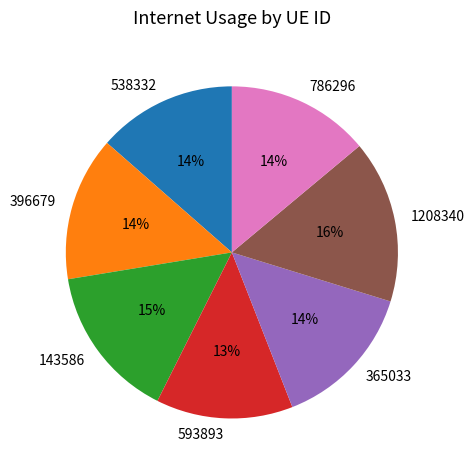

How many segments does this pie chart have?

7